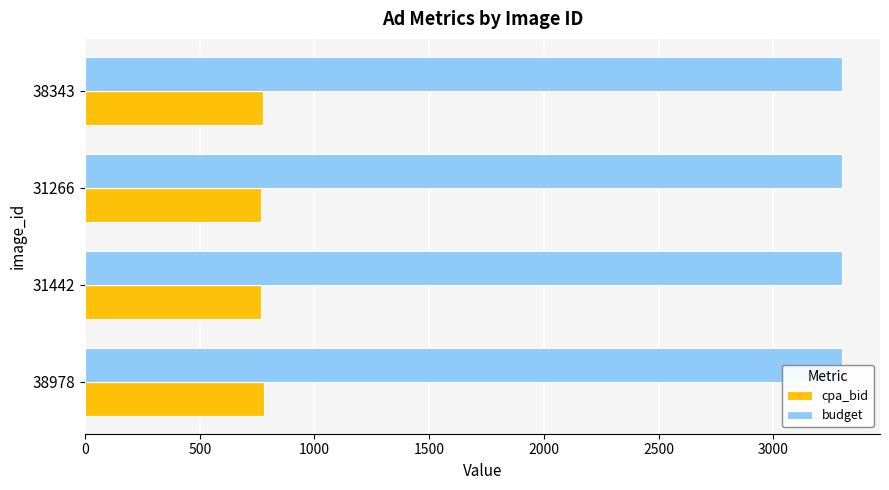

What is the sum of all cpa_bid values?

3088